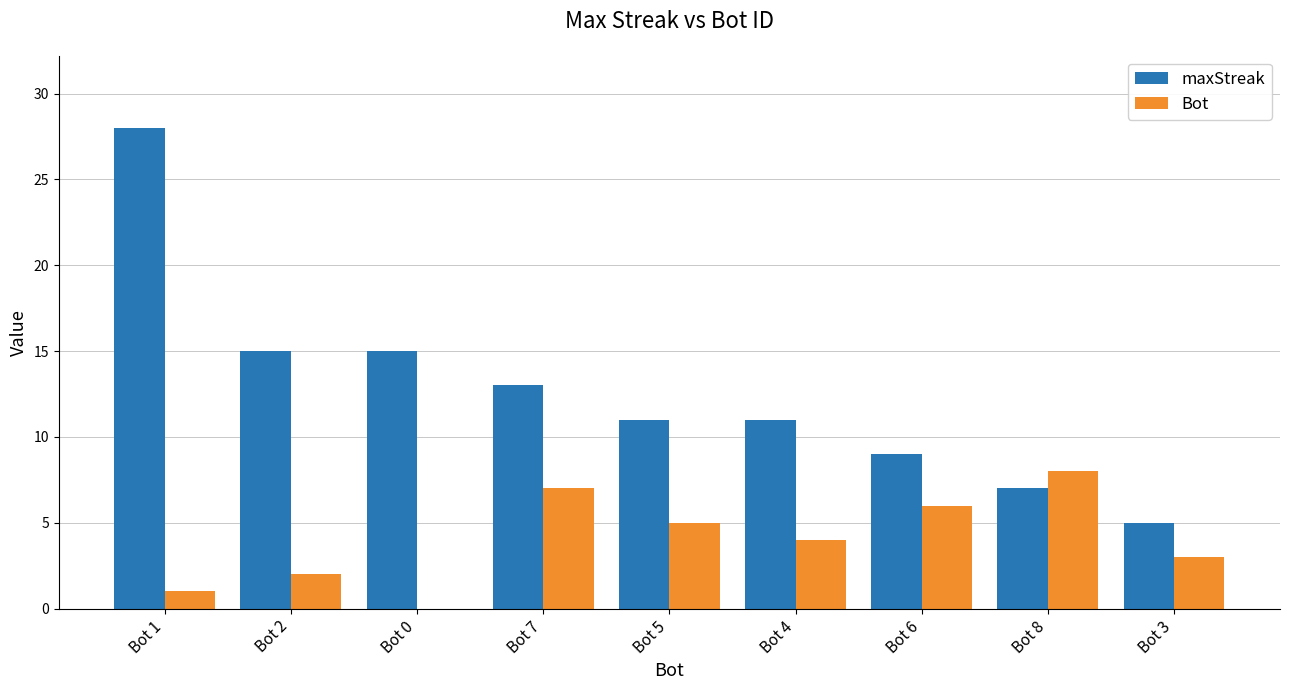

The Bot series shows 8 at Bot 8. True or false?

True